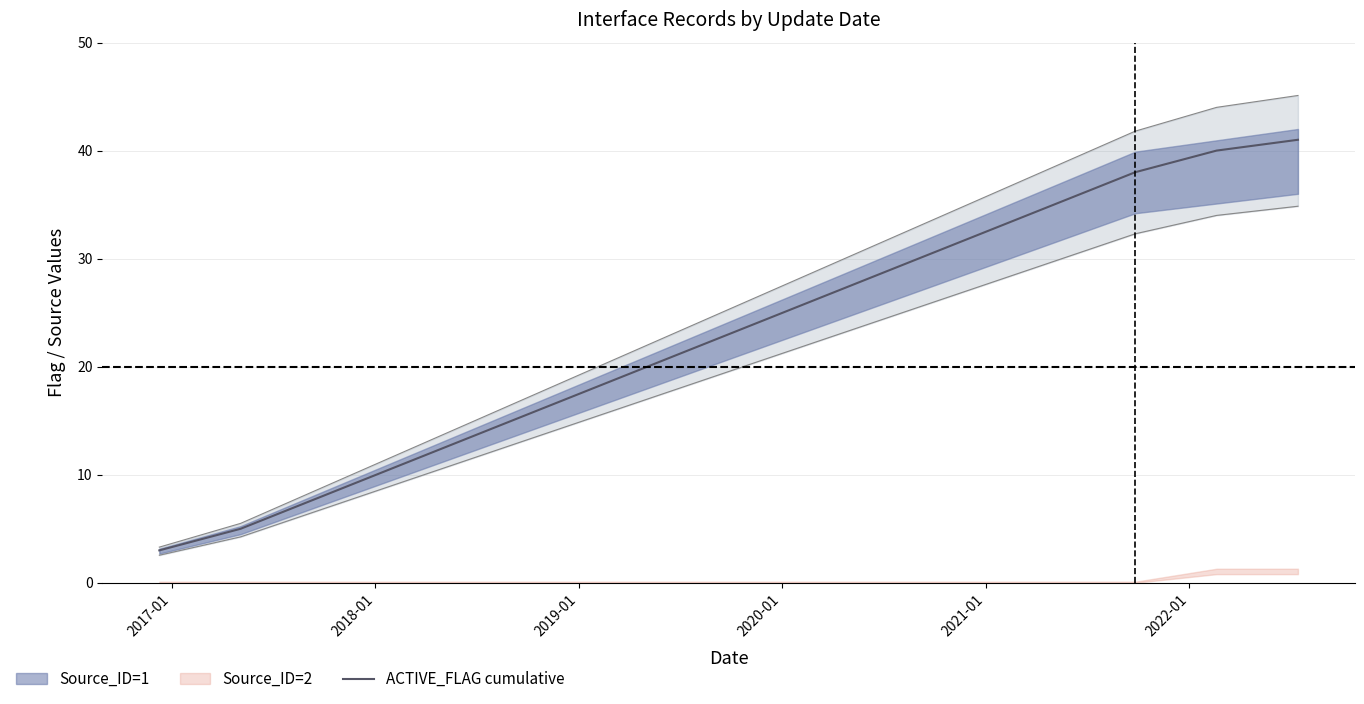

What is the minimum value for ACTIVE_FLAG cumulative?

3